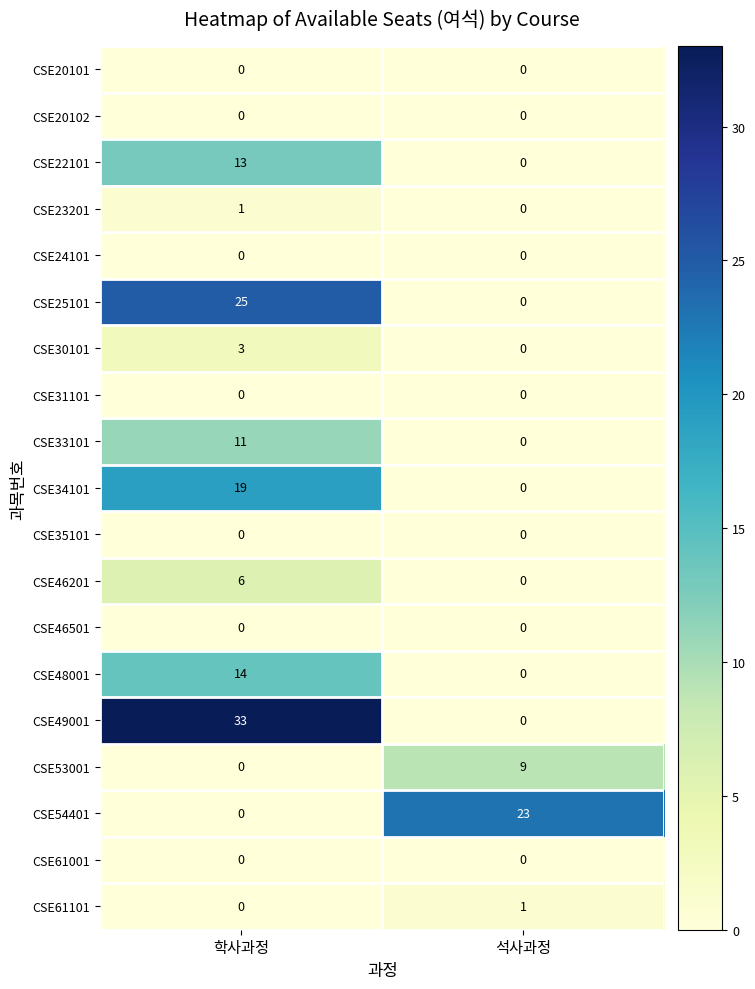

Which series has the largest range (max minus min)?

CSE49001